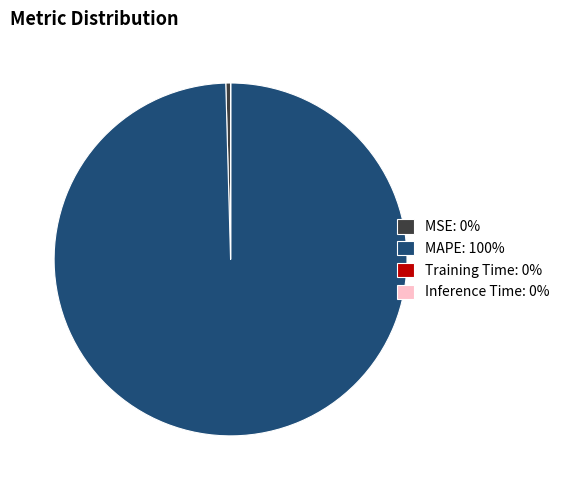

Is it true that MSE: 0% is 0% of the pie?

True